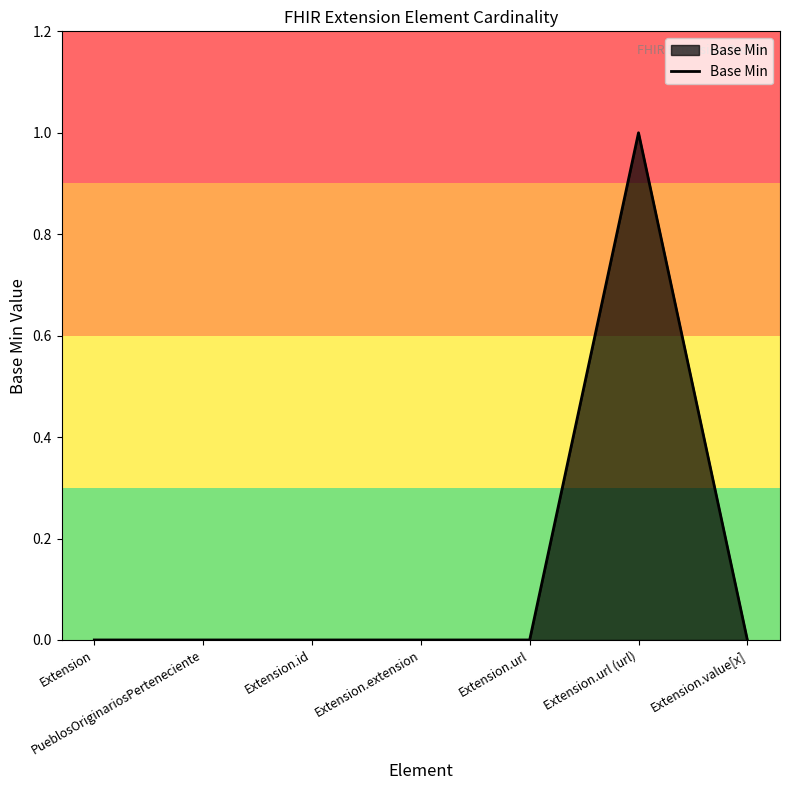

At which category does the chart reach its peak across all series?

Extension.url (url)